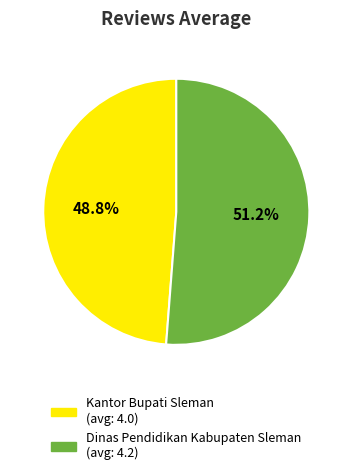

Rank the categories by value from highest to lowest.

Dinas Pendidikan Kabupaten Sleman, Kantor Bupati Sleman